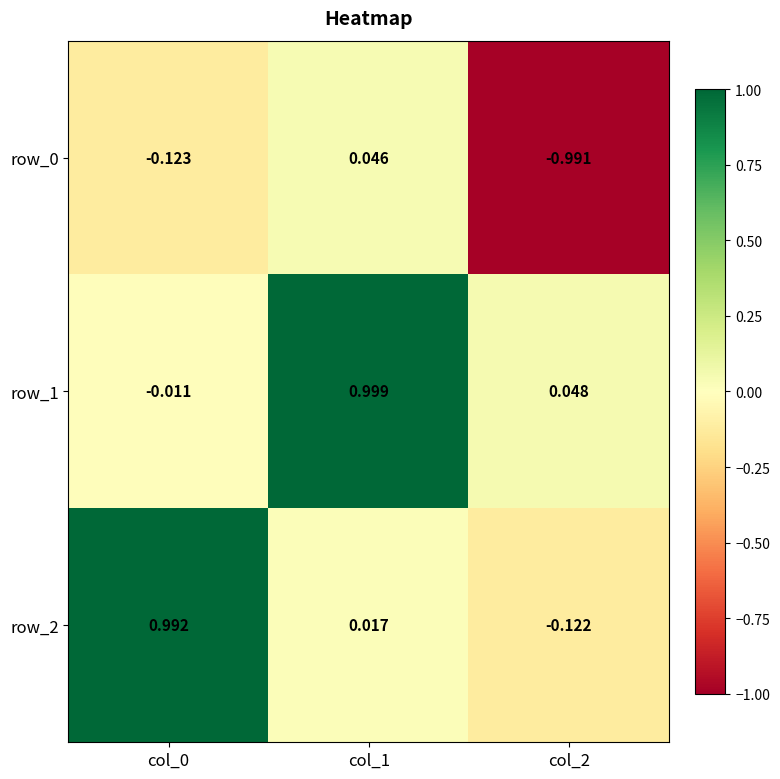

Is the value of row_0 at col_0 greater than the value of row_1 at col_0?

No